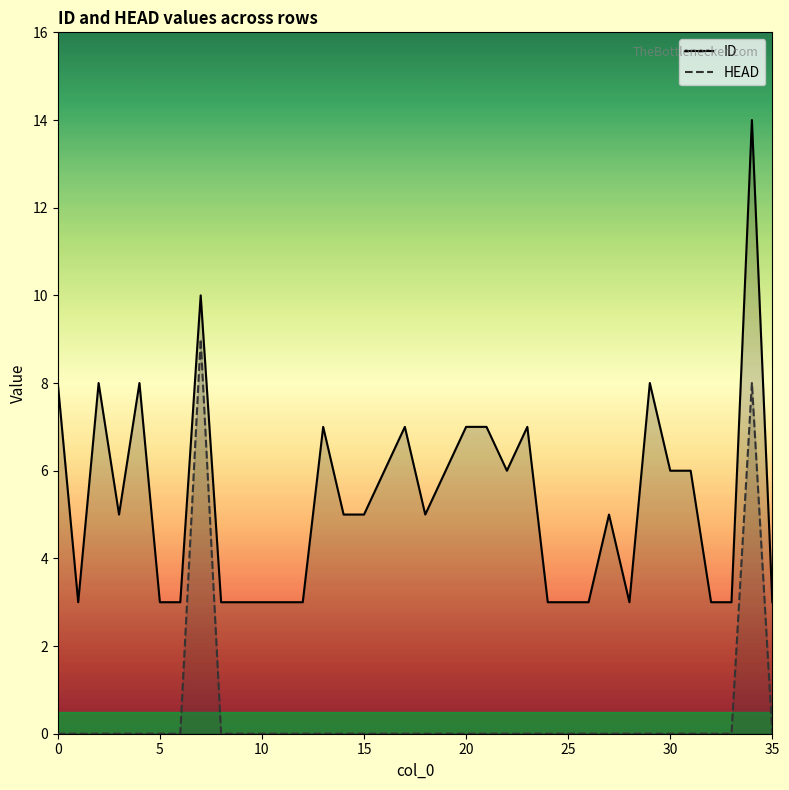

How many data points in ID are less than 5?

15